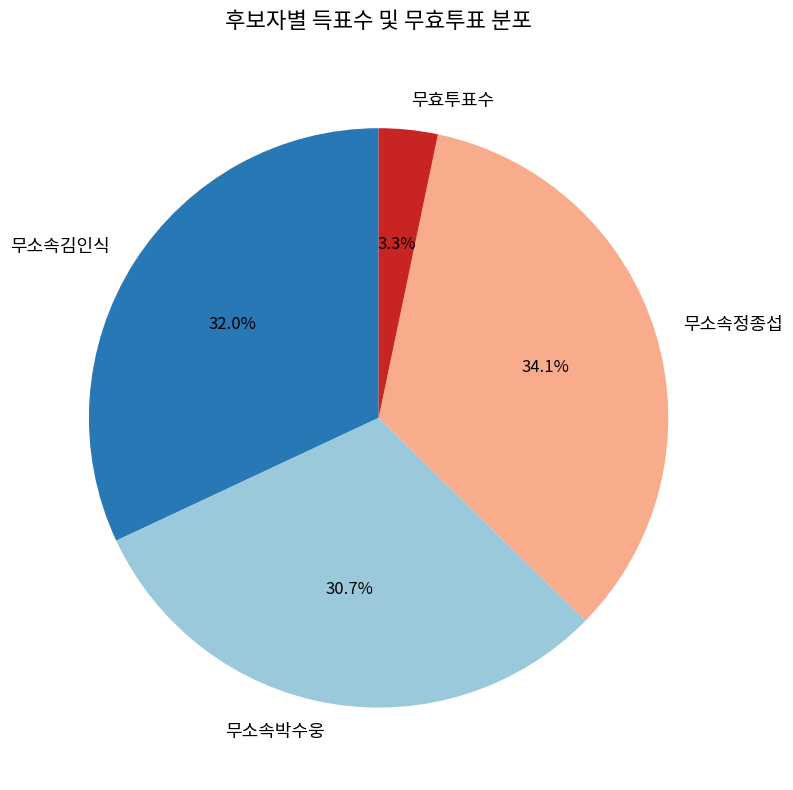

Is it true that 무소속박수웅 is 31% of the pie?

True